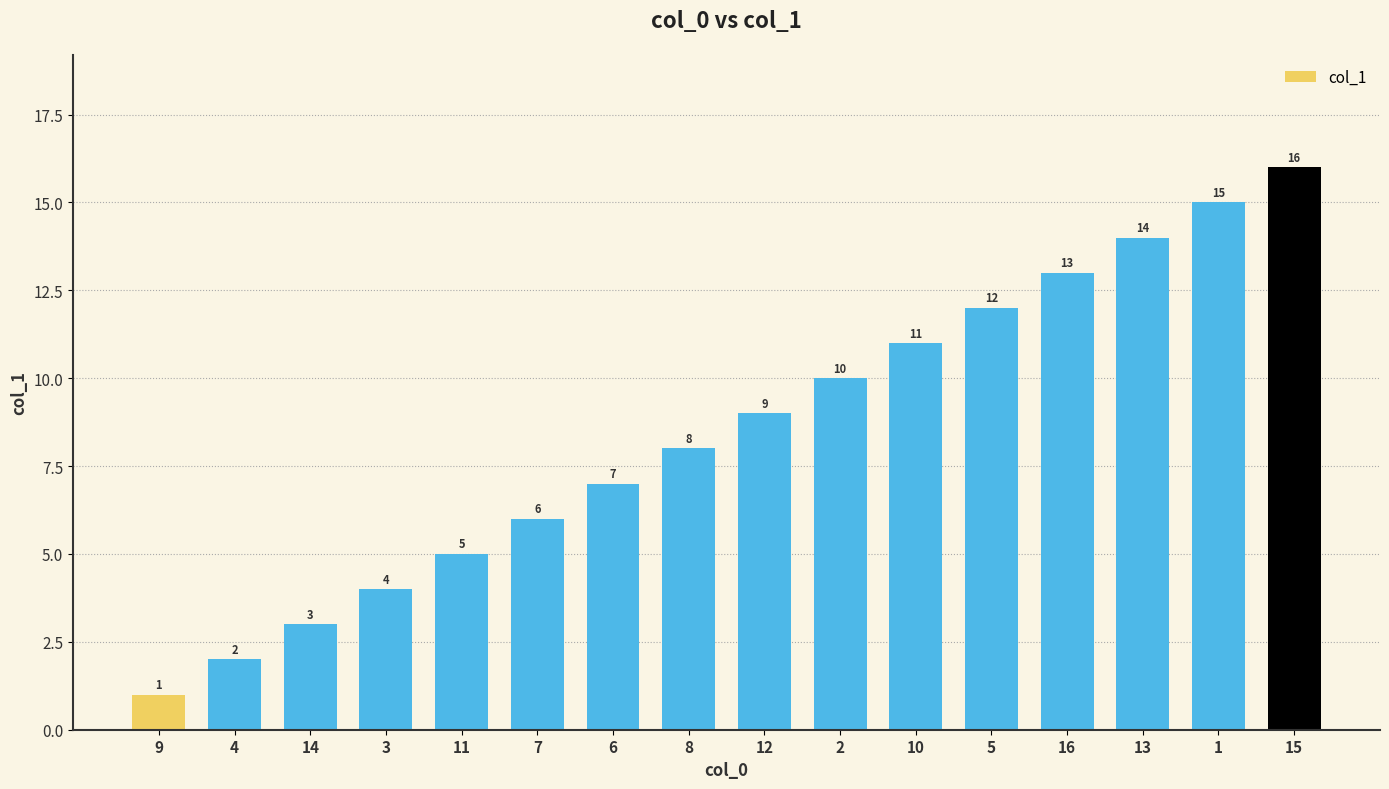

List the labels in order of value, smallest first.

9, 4, 14, 3, 11, 7, 6, 8, 12, 2, 10, 5, 16, 13, 1, 15